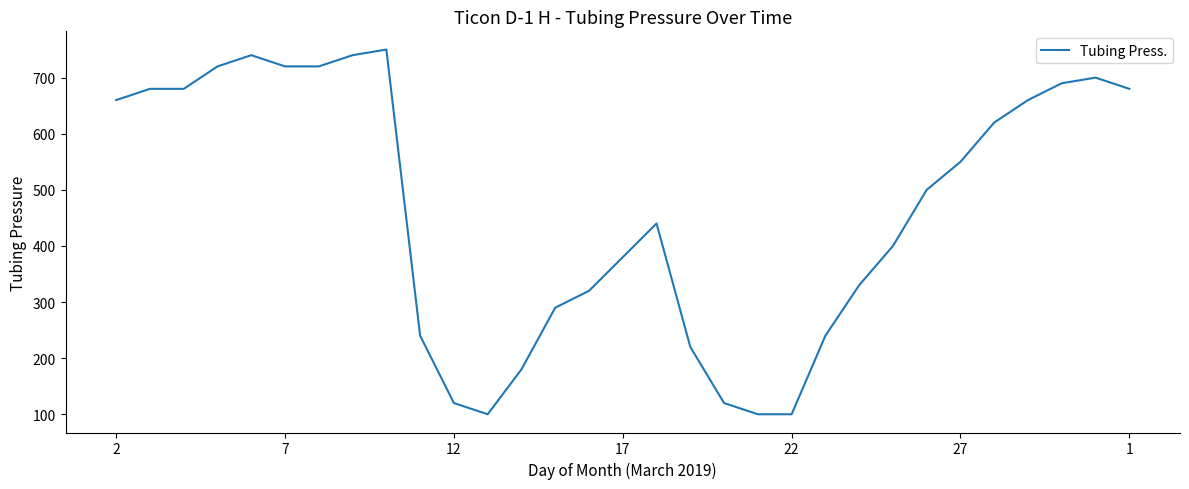

Does the chart have visible grid lines?

No